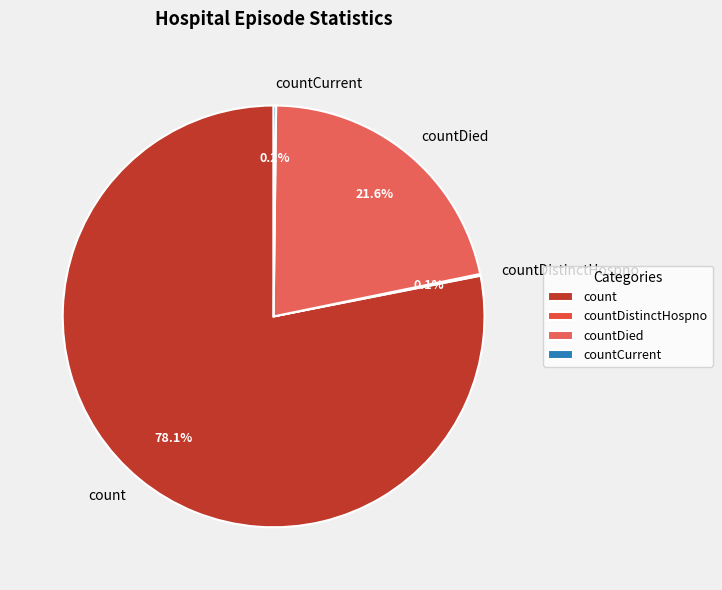

Which slice is the largest?

count